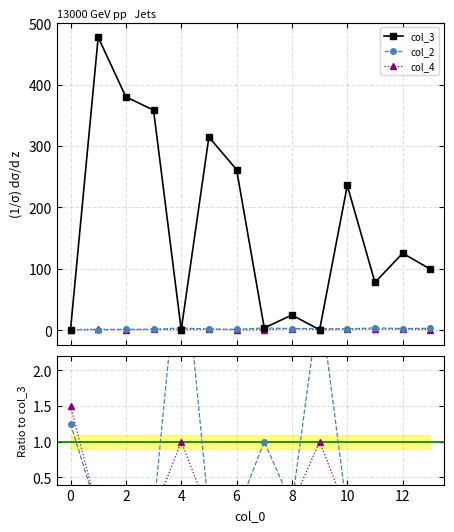

Count the col_2 values in the range 1 to 3.

10